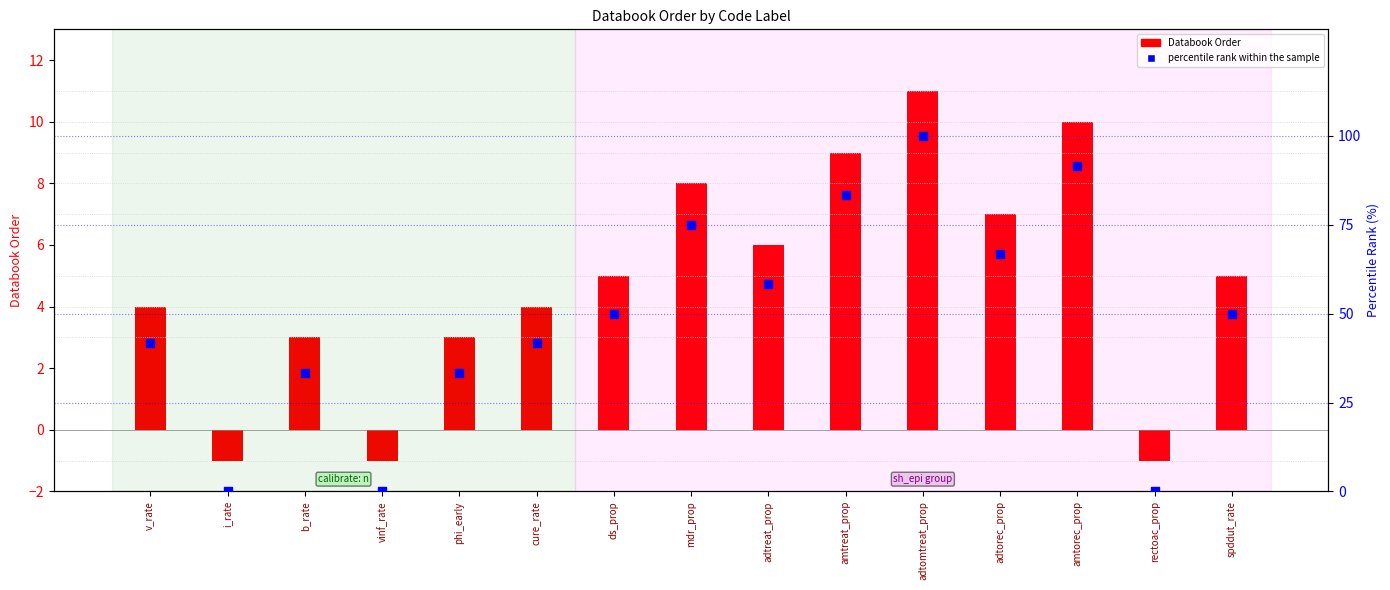

Which series reaches the minimum Y coordinate?

Databook Order